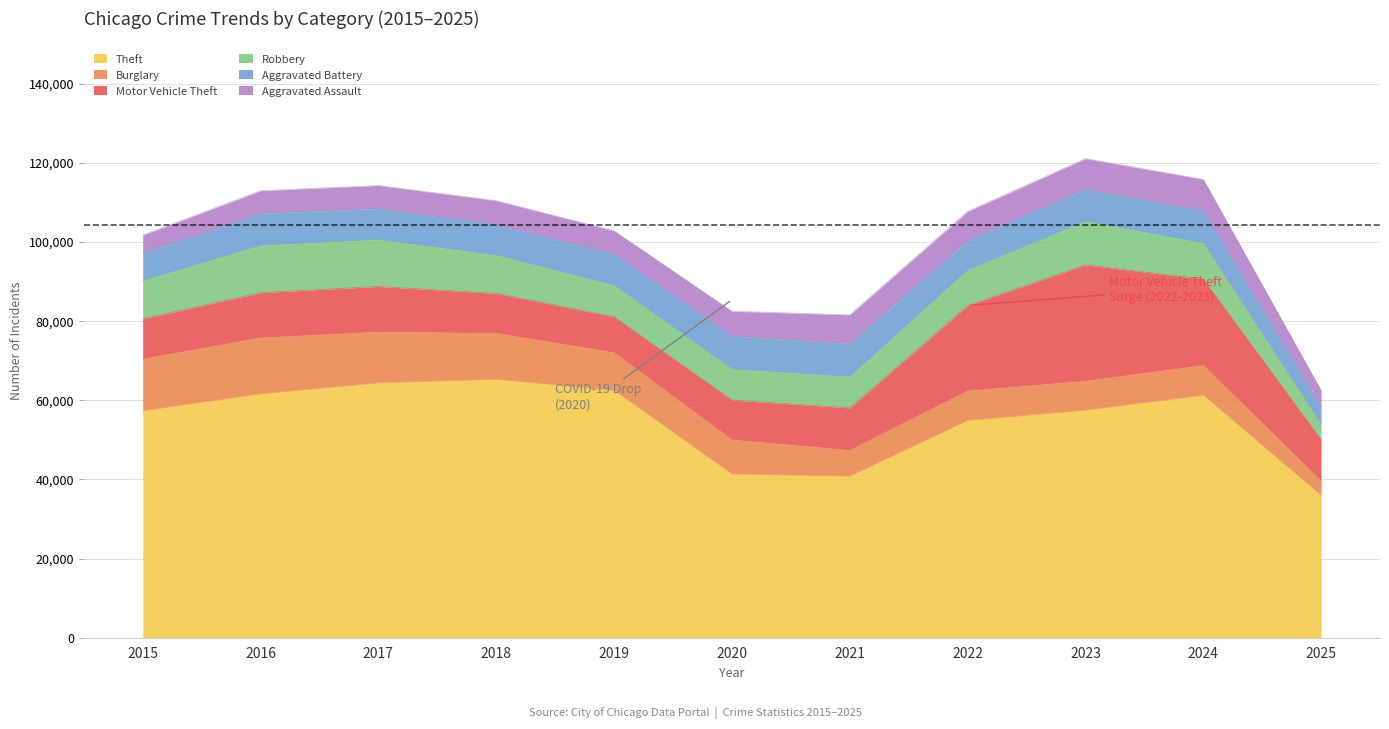

Reading left to right, extract all data points from this chart.

Theft: 57353	61625	64386	65290	62498	41350	40821	54899	57491	61264	35919
Burglary: 13184	14289	13001	11747	9639	8758	6661	7594	7485	7652	3806
Motor Vehicle Theft: 10068	11285	11380	9985	8978	9962	10605	21472	29255	21708	10334
Robbery: 9638	11960	11881	9681	7995	7855	7920	8964	11052	9117	3828
Aggravated Battery: 7018	8085	7845	7734	7858	8320	8346	7495	8080	8182	4431
Aggravated Assault: 4480	5713	5793	6002	5842	6265	7242	7281	7712	7904	4185